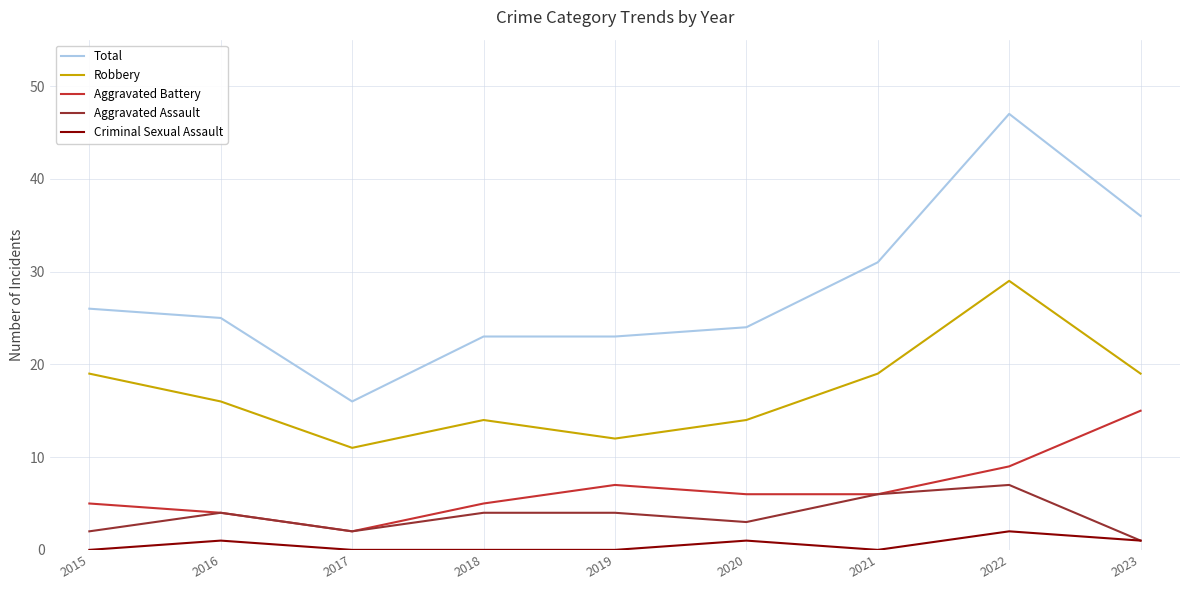

Reading left to right, extract all data points from this chart.

Total: 26	25	16	23	23	24	31	47	36
Robbery: 19	16	11	14	12	14	19	29	19
Aggravated Battery: 5	4	2	5	7	6	6	9	15
Aggravated Assault: 2	4	2	4	4	3	6	7	1
Criminal Sexual Assault: 0	1	0	0	0	1	0	2	1